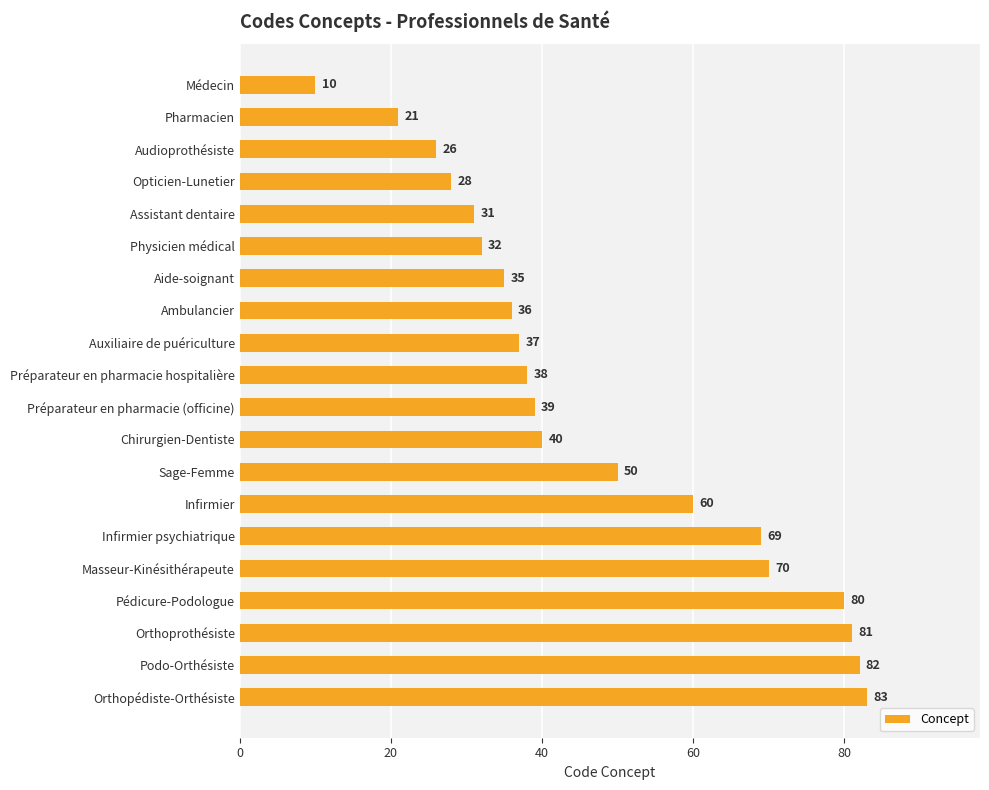

Reading bottom to top, transcribe all the data shown in this chart.

83	82	81	80	70	69	60	50	40	39	38	37	36	35	32	31	28	26	21	10